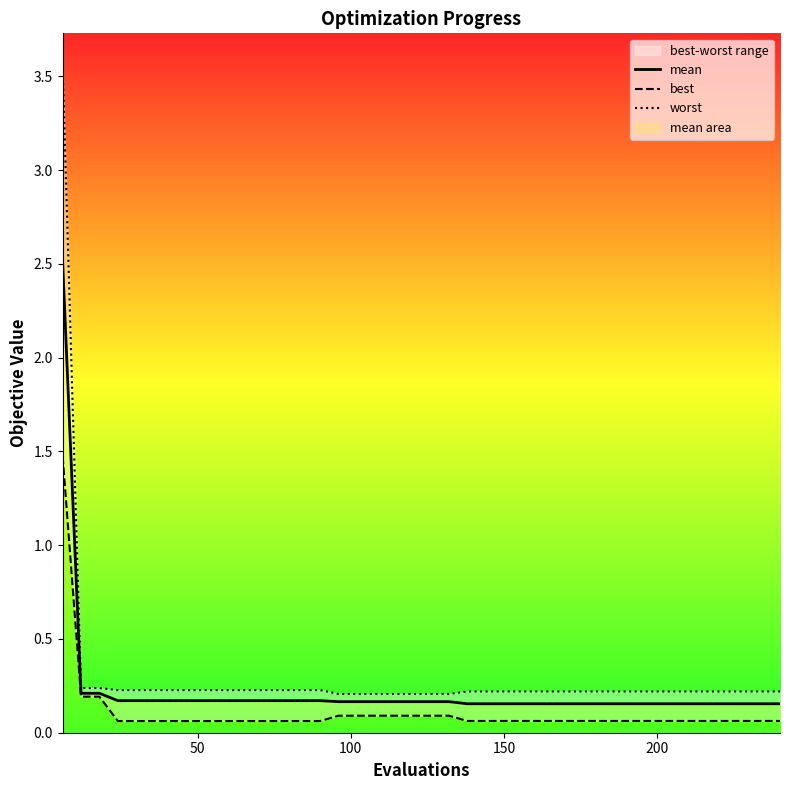

What is the difference between the maximum and minimum values in the mean series?

2.4